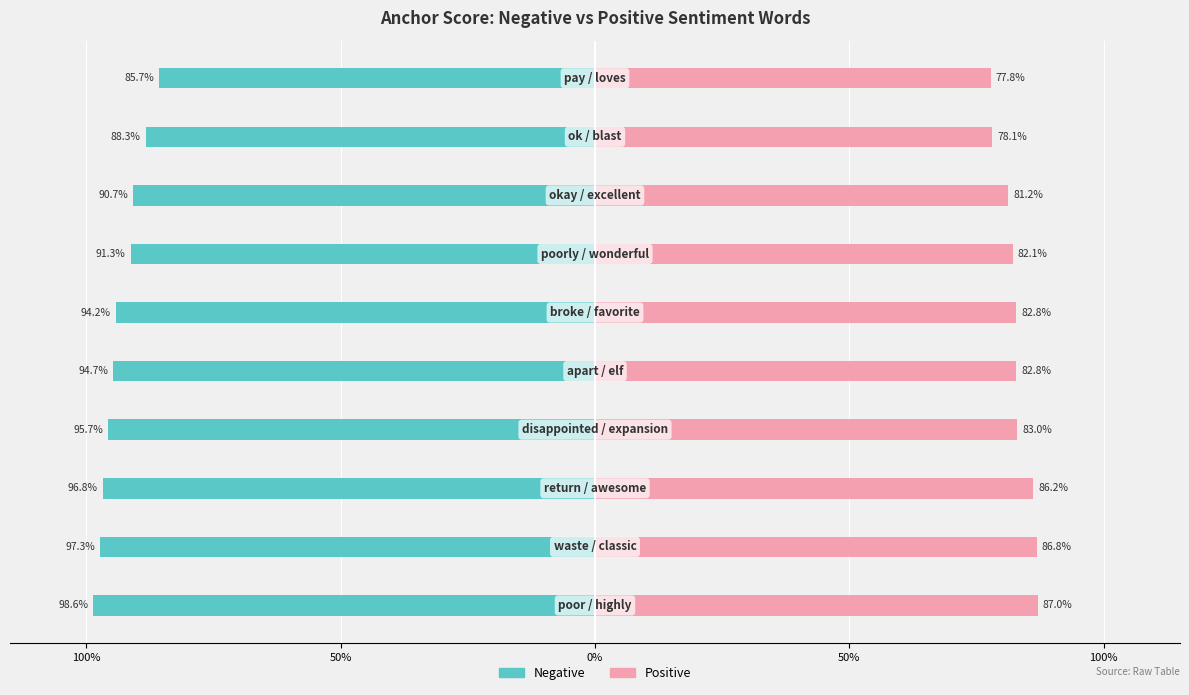

Reading right to left, list all the values displayed in this chart.

Negative: -0.9	-0.9	-0.9	-0.9	-0.9	-0.9	-1.0	-1.0	-1.0	-1.0
Positive: 0.8	0.8	0.8	0.8	0.8	0.8	0.8	0.9	0.9	0.9